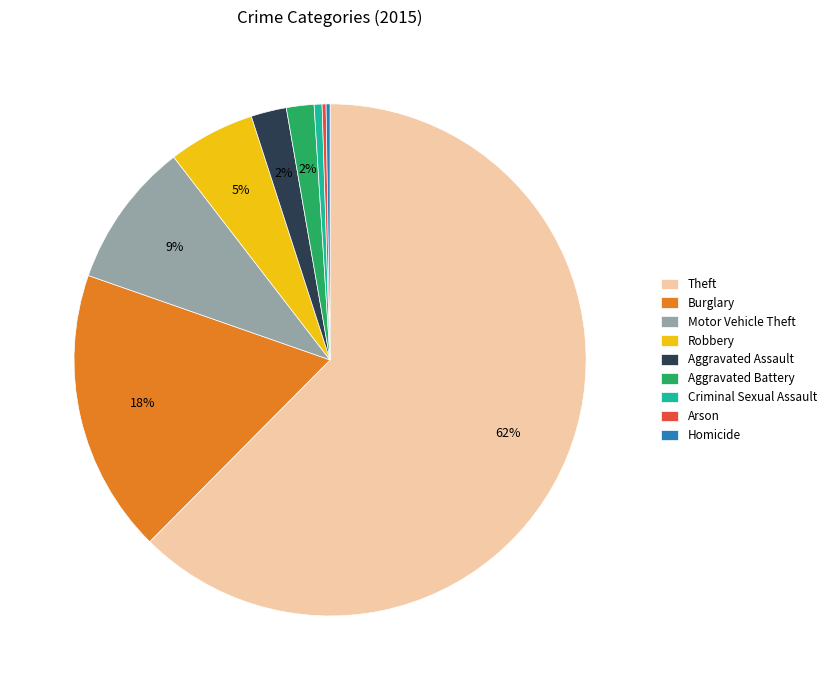

To the nearest percent, what portion does Motor Vehicle Theft represent?

9%